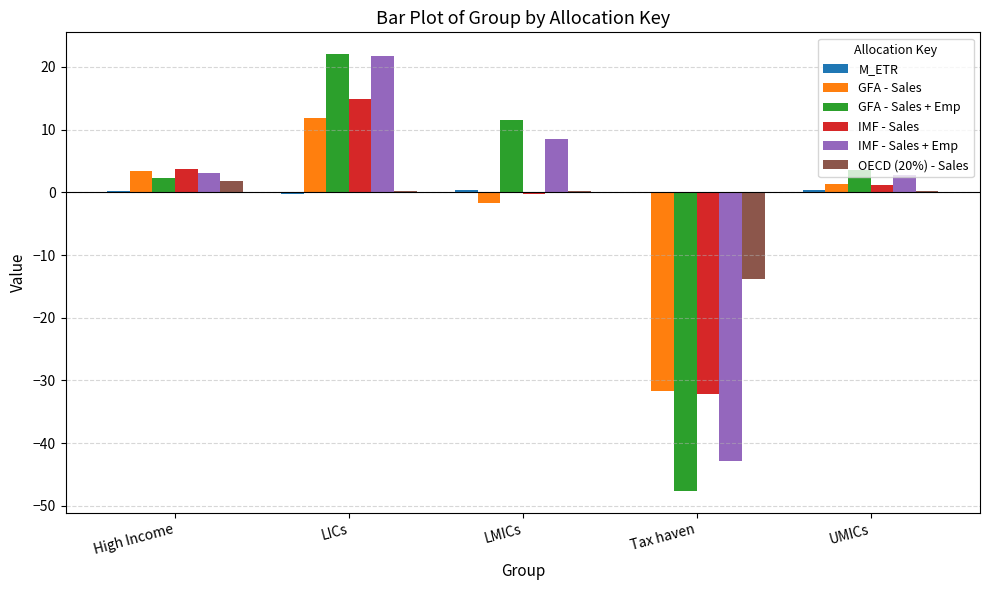

At which category is the sum across all series the highest?

LICs